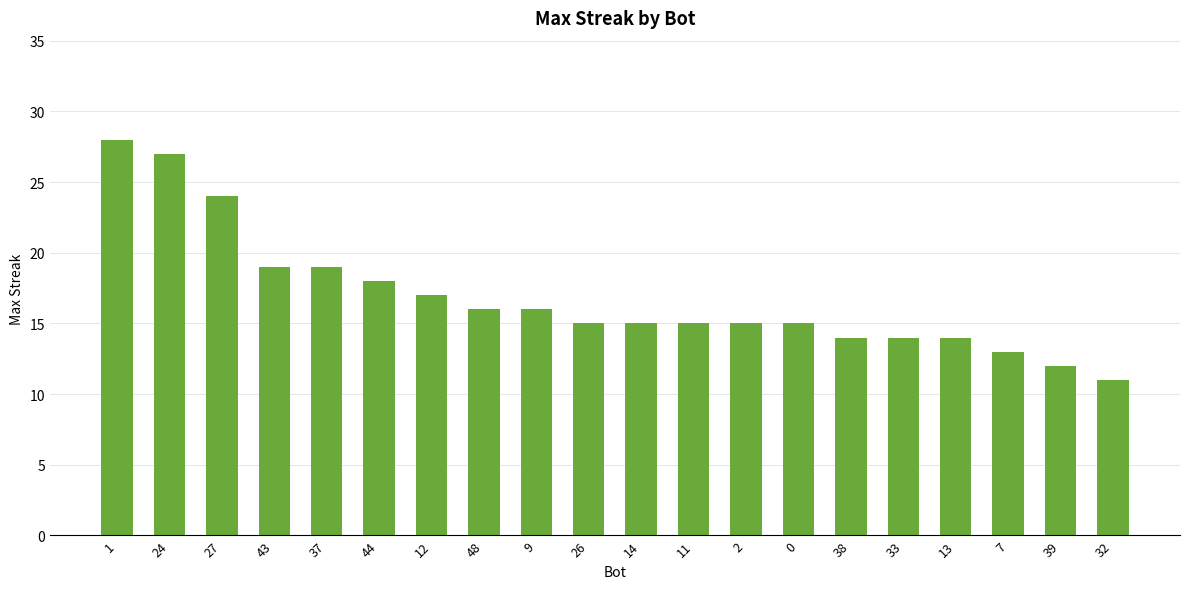

What value does the data have at 48?

16